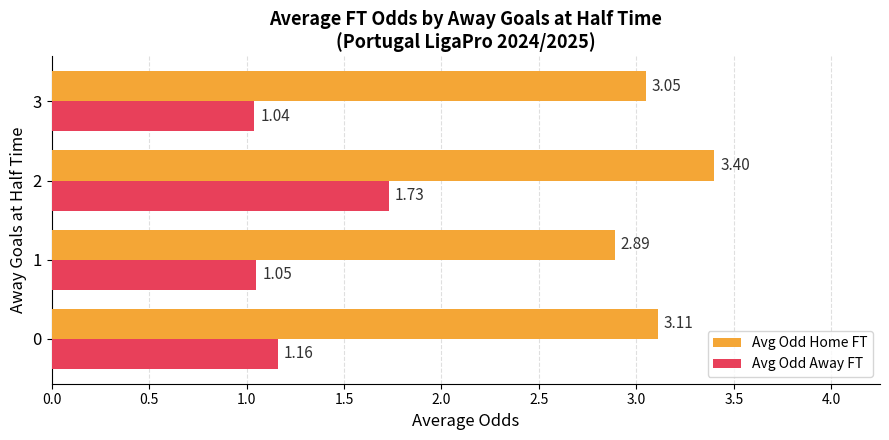

List the series in order of their overall mean, highest first.

Avg Odd Home FT, Avg Odd Away FT